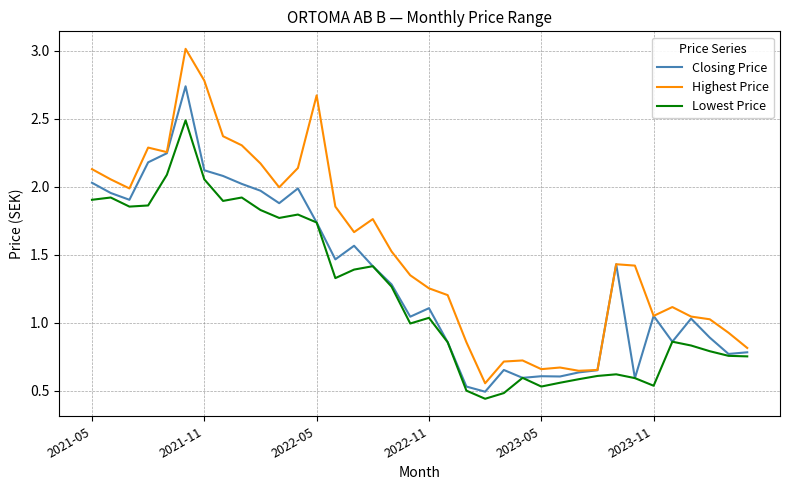

What is the greatest value displayed?

3.0